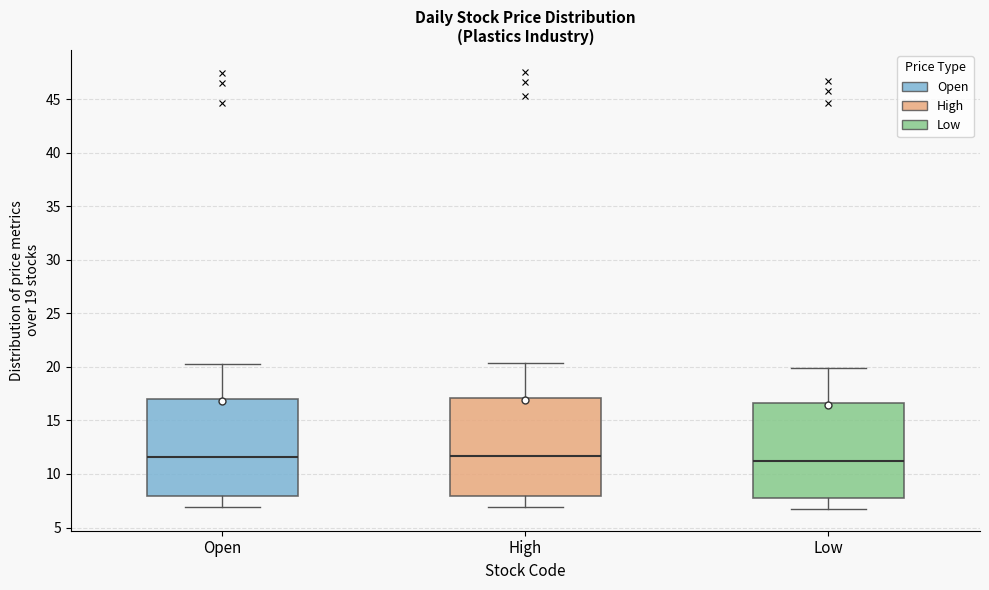

Reading left to right, read every box against the y-axis: the position of its median line, the range the box covers, and the ends of its whiskers. The values are not printed on the chart, so give them approximately, as read against the axis.

Open: median 11.5, box 8.0 to 17.0, whiskers 7.0 to 20.5
High: median 11.5, box 8.0 to 17.0, whiskers 7.0 to 20.5
Low: median 11.0, box 7.5 to 16.5, whiskers 6.5 to 20.0